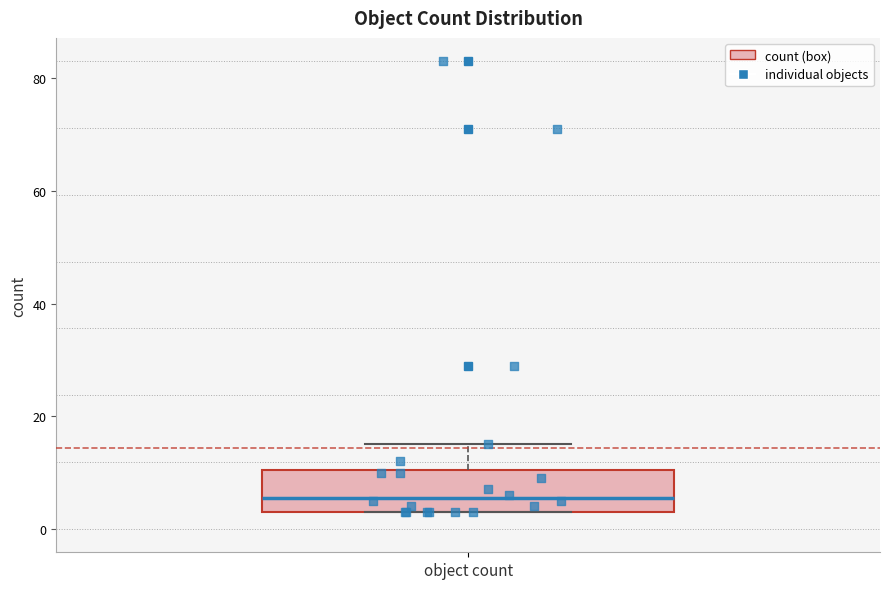

Where is the upper edge of the box for object count on the y-axis? The values are not printed on the chart, so give them approximately, as read against the axis.

10